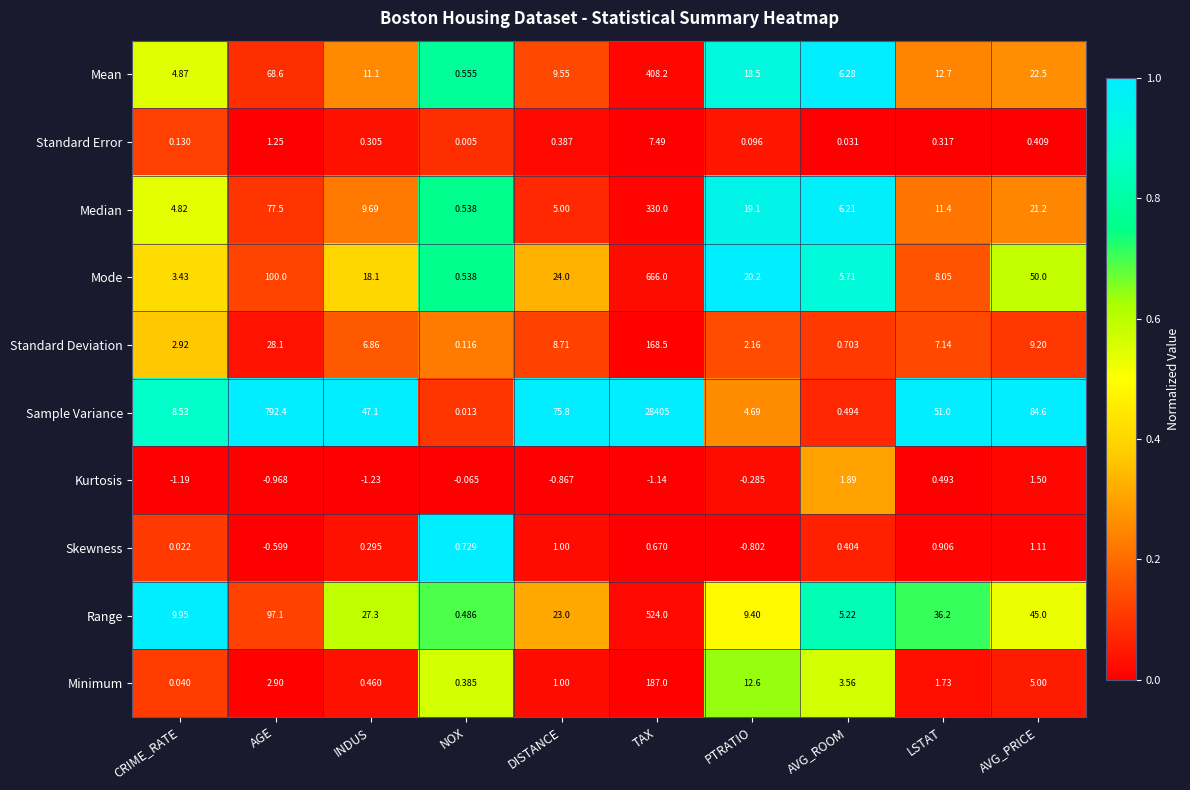

List the series in order of their peak value, highest first.

Sample Variance, Mode, Range, Mean, Median, Minimum, Standard Deviation, Standard Error, Kurtosis, Skewness